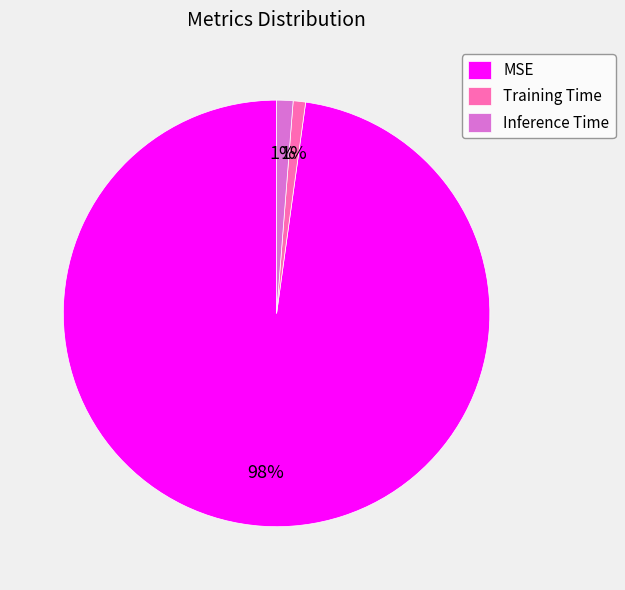

What percentage is the Inference Time slice, to the nearest percent?

1%